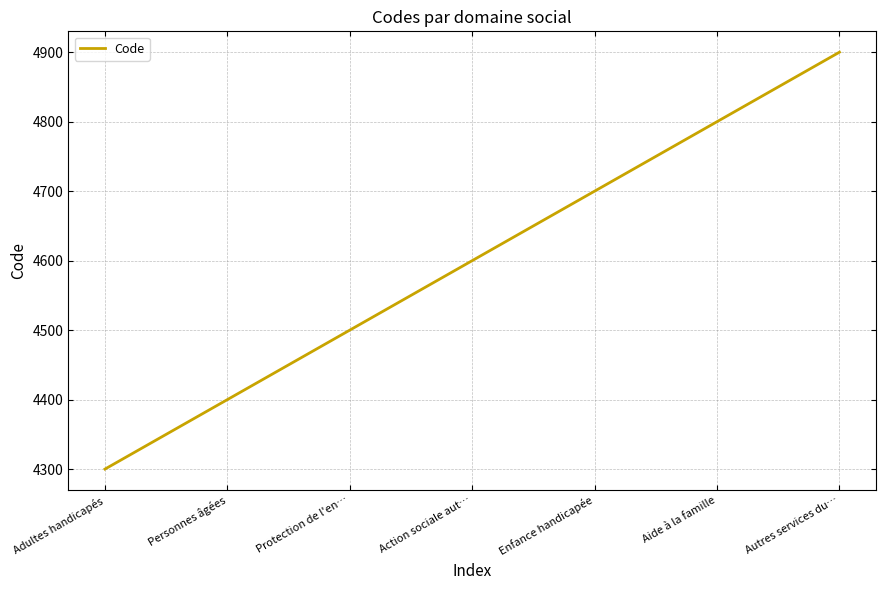

Reading right to left, transcribe all the data shown in this chart.

Autres services du…=4900	Aide à la famille=4800	Enfance handicapée=4700	Action sociale aut…=4600	Protection de l'en…=4500	Personnes âgées=4400	Adultes handicapés=4300